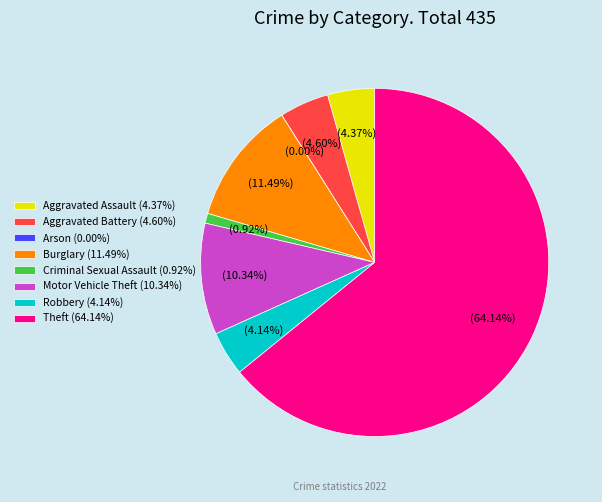

Rank the categories by value from lowest to highest.

Arson, Criminal Sexual Assault, Robbery, Aggravated Assault, Aggravated Battery, Motor Vehicle Theft, Burglary, Theft